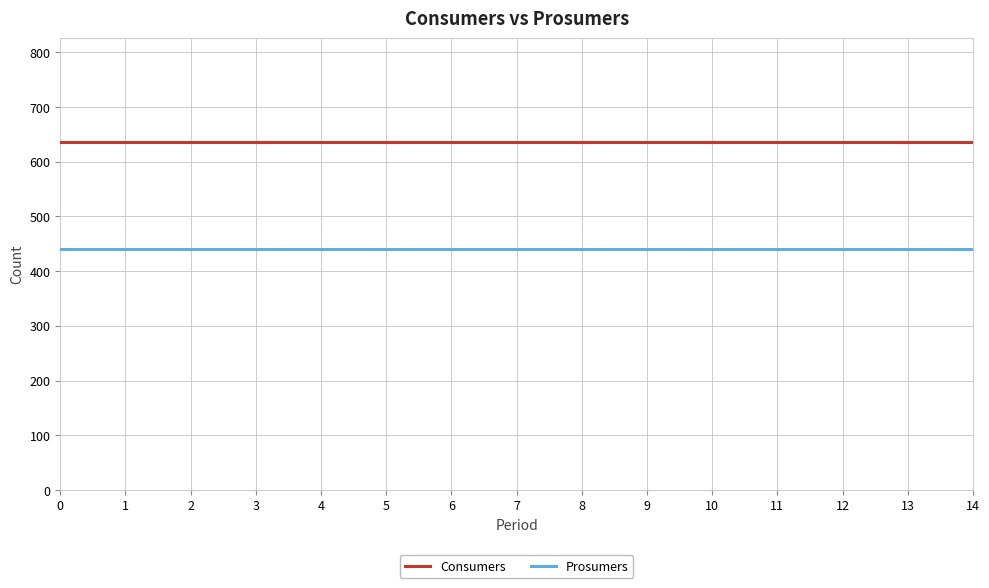

What is the maximum value for Consumers?

635